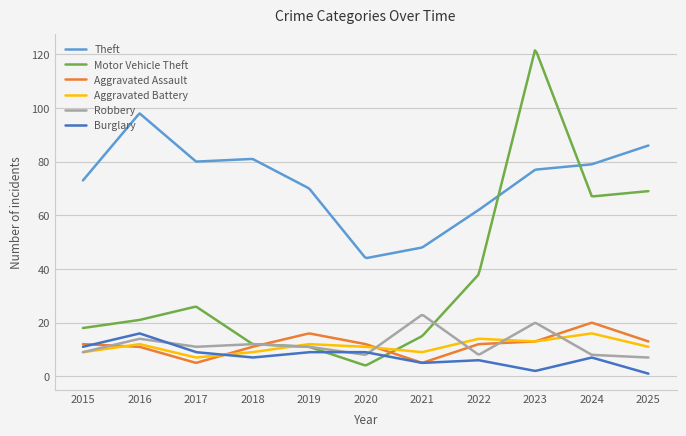

Which series has the widest spread of values?

Motor Vehicle Theft